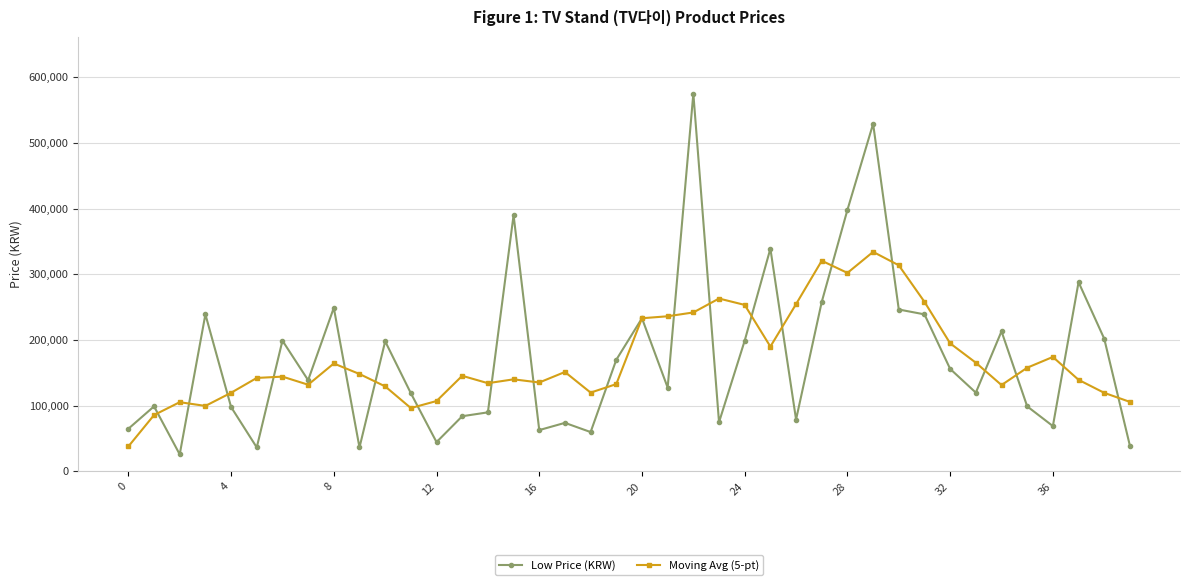

What is the difference between the maximum and minimum values in the Moving Avg (5-pt) series?

296120